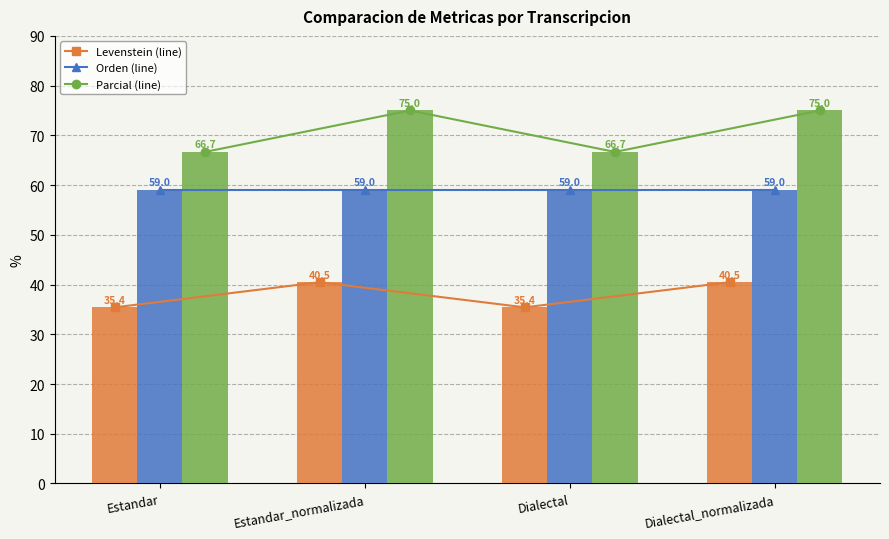

Which series has the largest range (max minus min)?

Parcial (line)